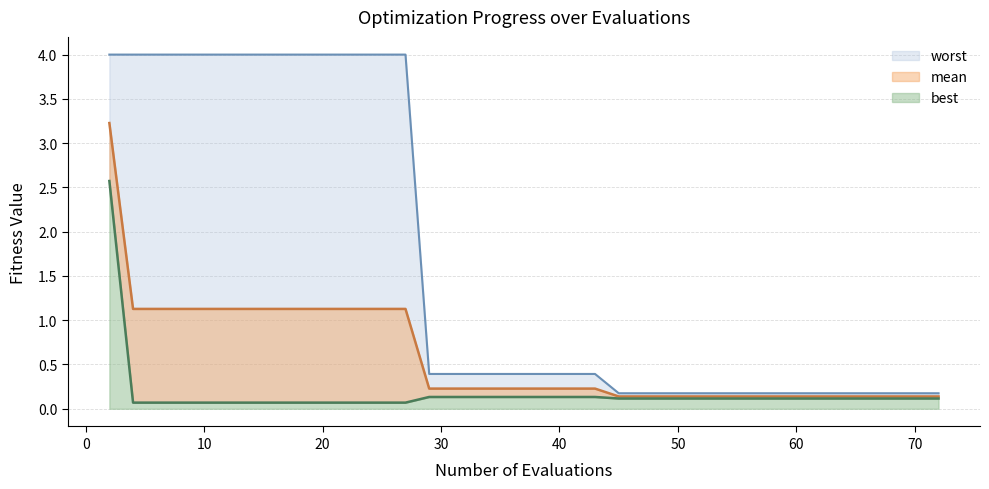

What is the sum of all best values?

6.6